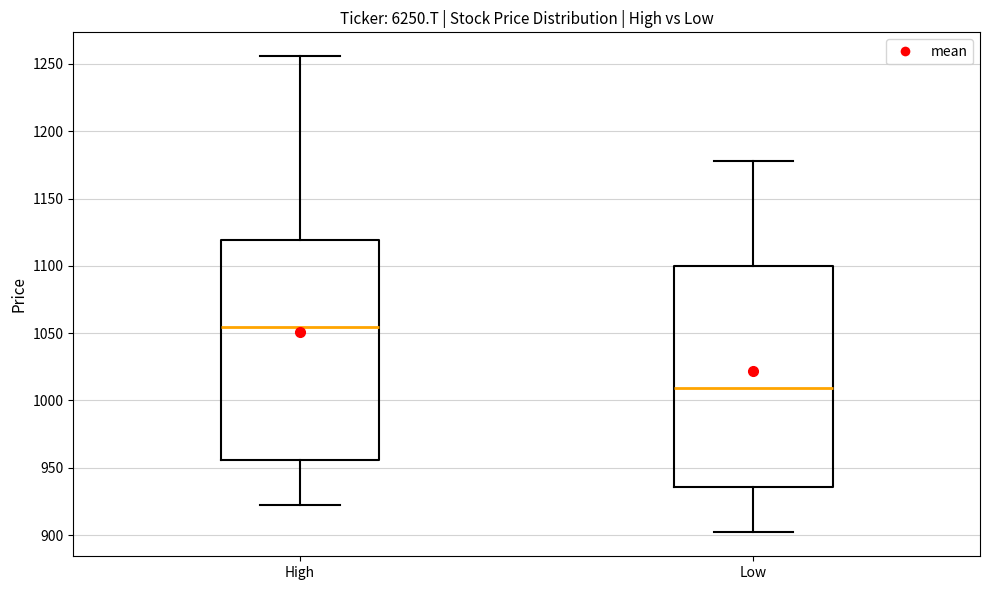

Reading left to right, read every box against the y-axis: the position of its median line, the range the box covers, and the ends of its whiskers. The values are not printed on the chart, so give them approximately, as read against the axis.

High: median 1055, box 955 to 1120, whiskers 920 to 1255
Low: median 1010, box 935 to 1100, whiskers 900 to 1180